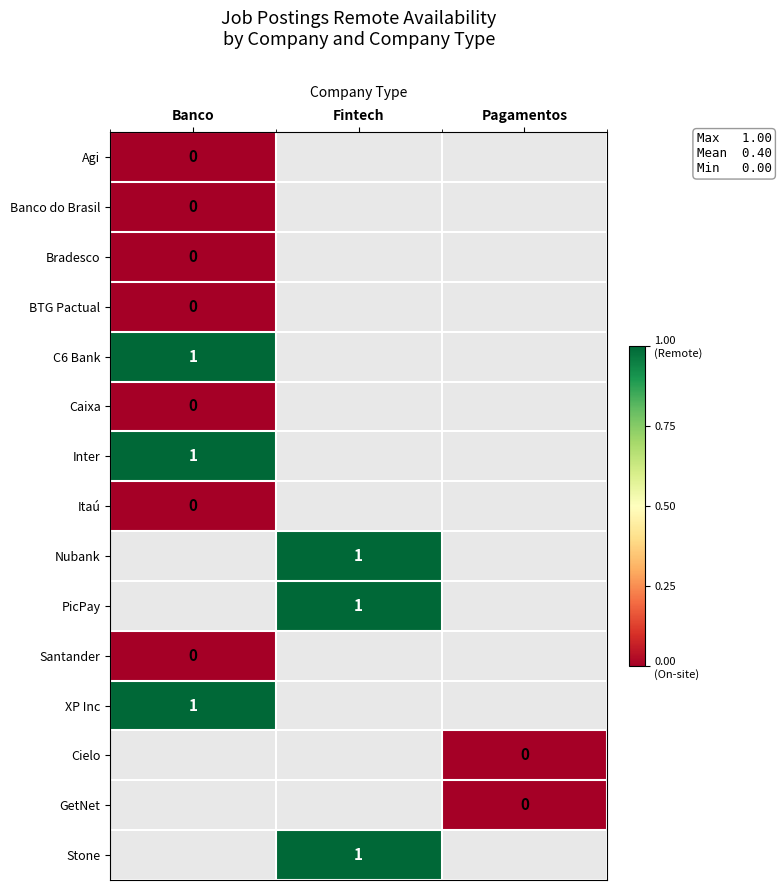

What is the greatest value displayed?

1